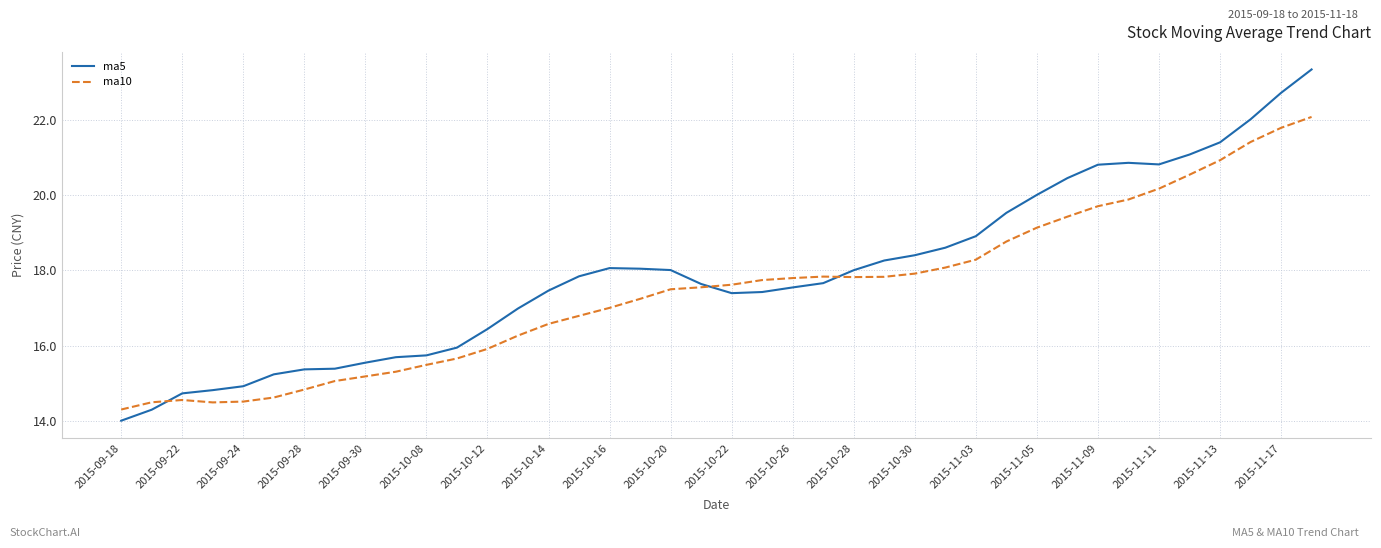

What is the highest value of the ma10 series?

22.1